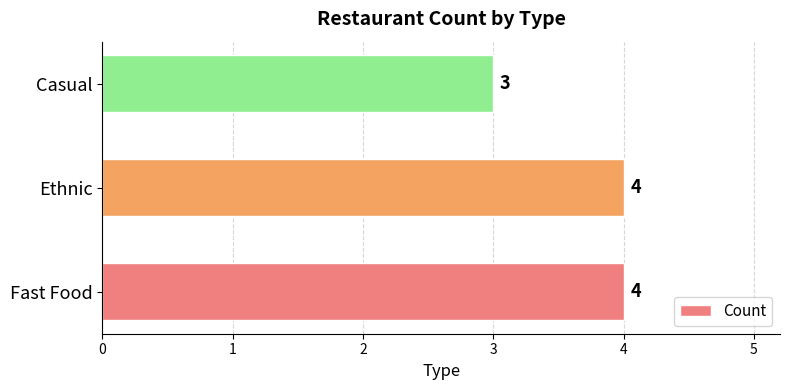

Reading bottom to top, what are all the values shown in this chart?

Fast Food=4	Ethnic=4	Casual=3